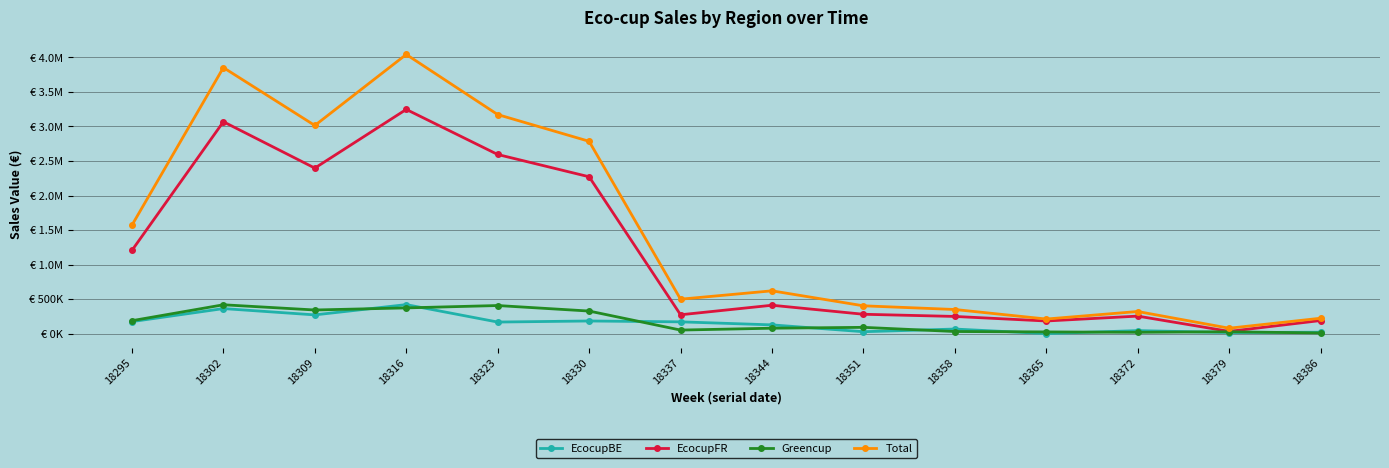

What are all the series names shown in the legend?

EcocupBE, EcocupFR, Greencup, Total